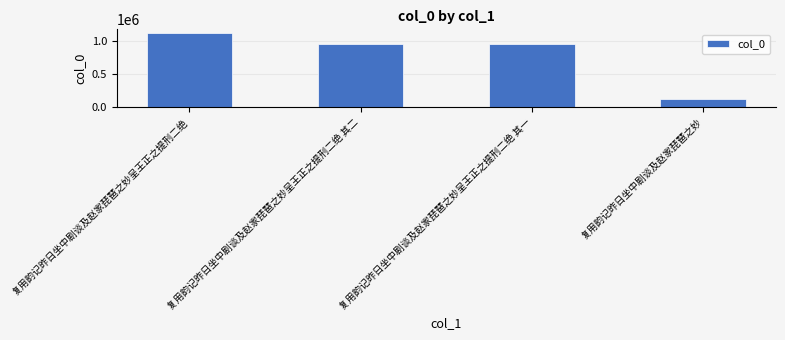

Are the bars grouped side by side (vs. stacked)?

No